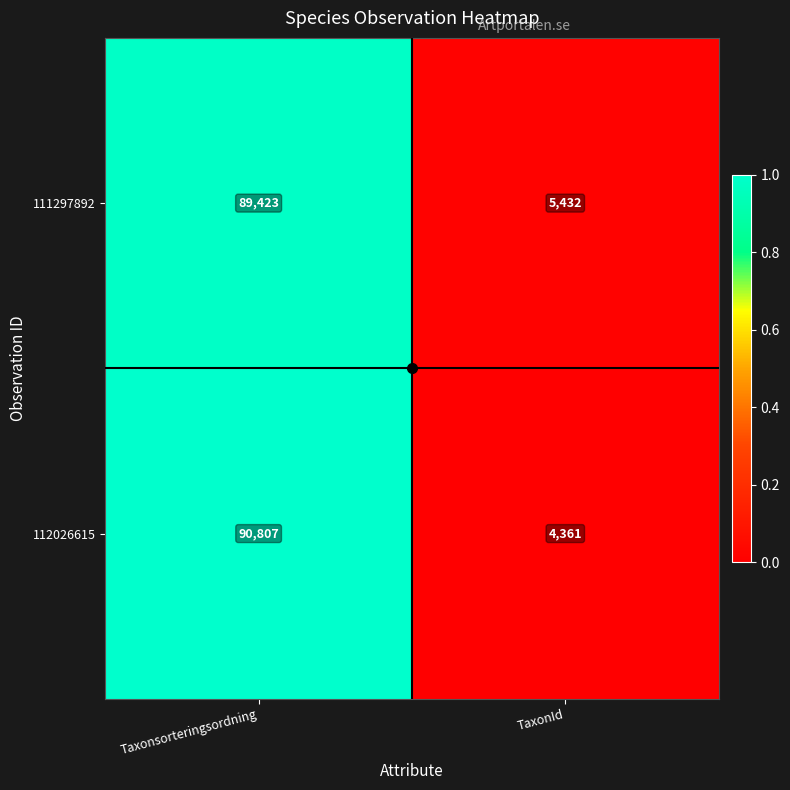

Which series has the largest range (max minus min)?

112026615